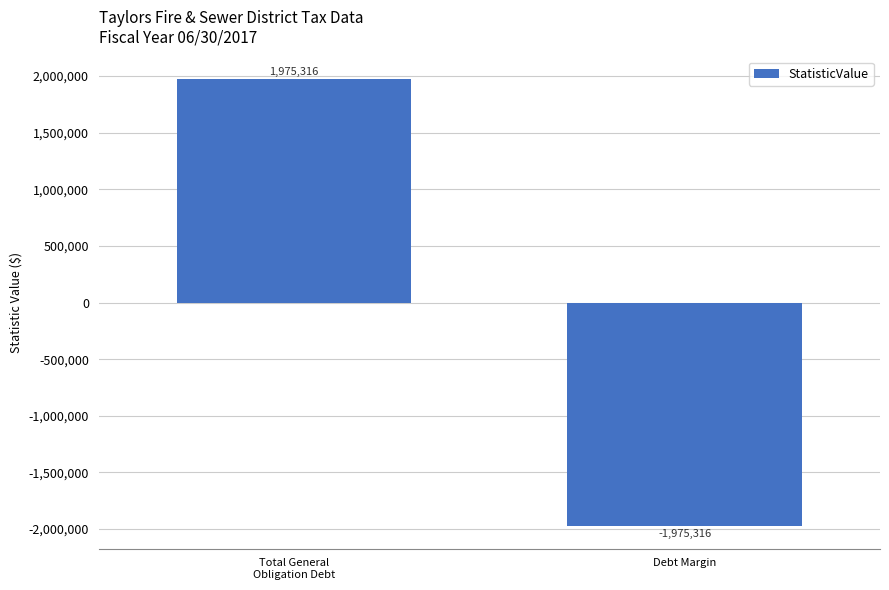

Which category has the lowest value across all series?

Debt Margin